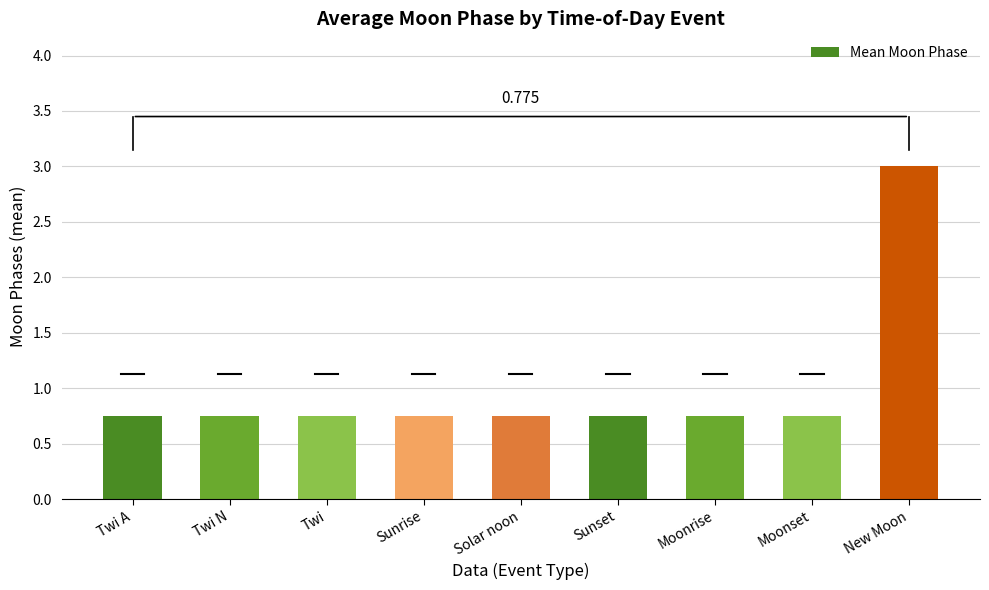

What is the label of the 4th bar from the right?

Sunset